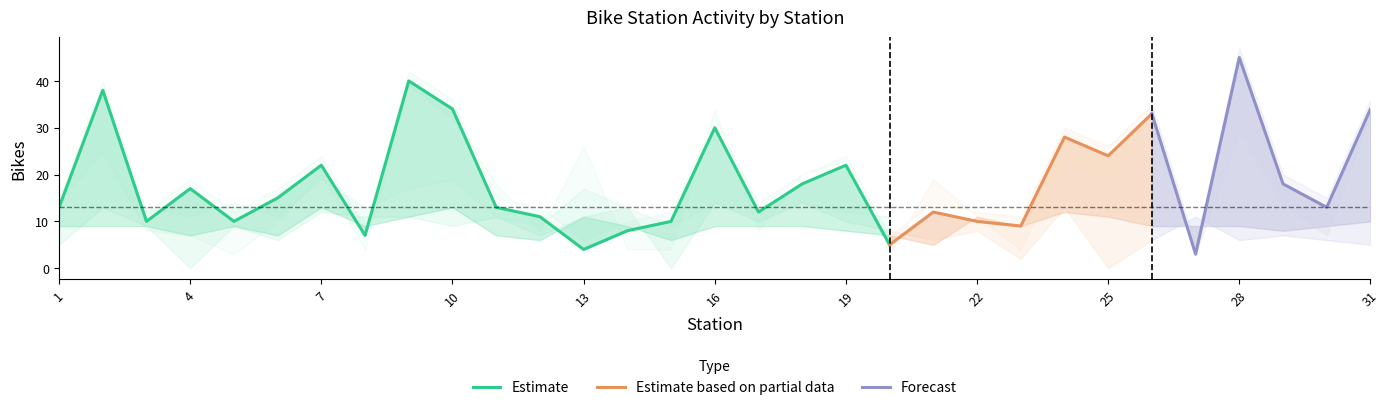

Count the number of categories in the chart.

31